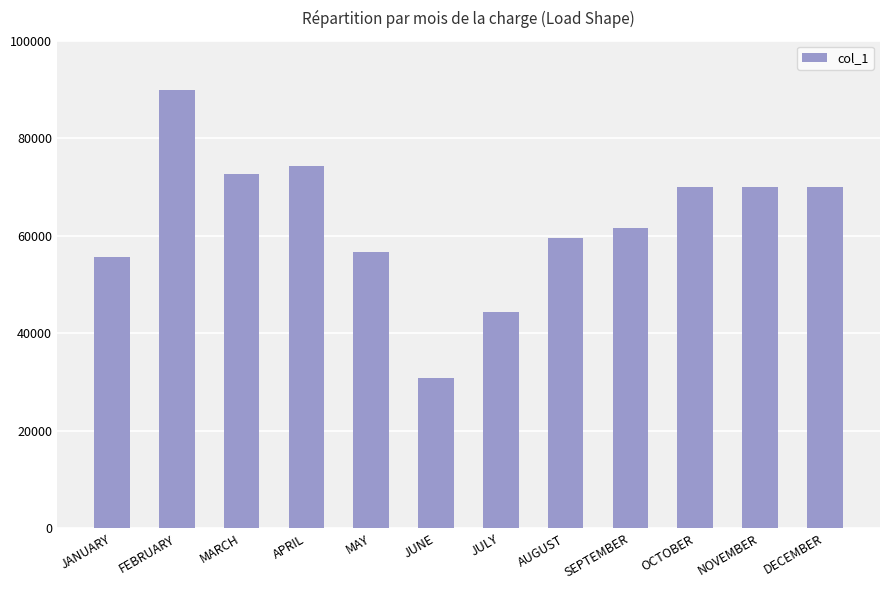

At which category does the chart reach its peak across all series?

FEBRUARY